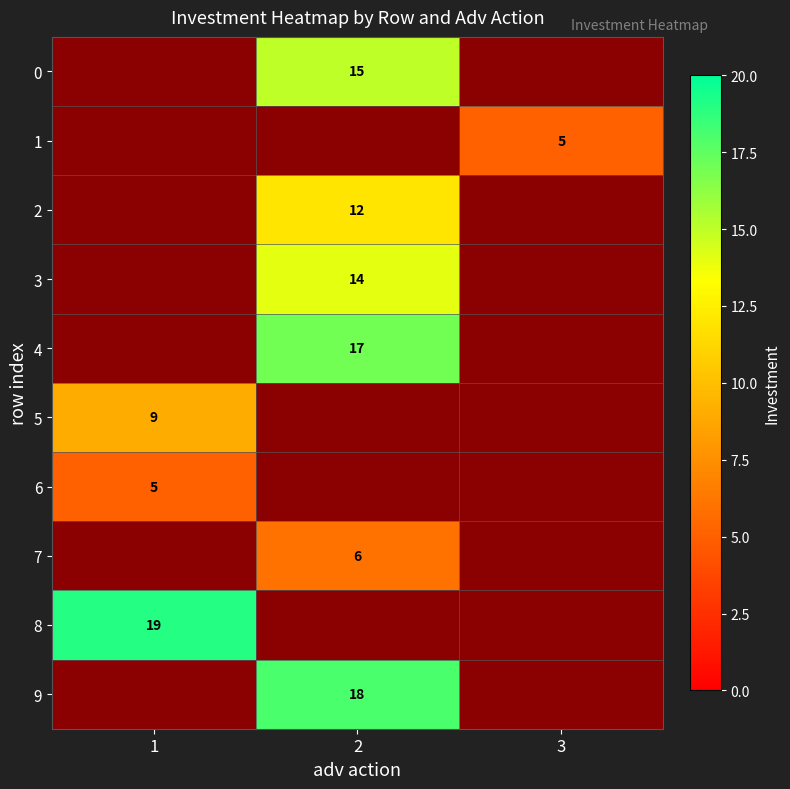

The 5 series shows 15 at 1. True or false?

False